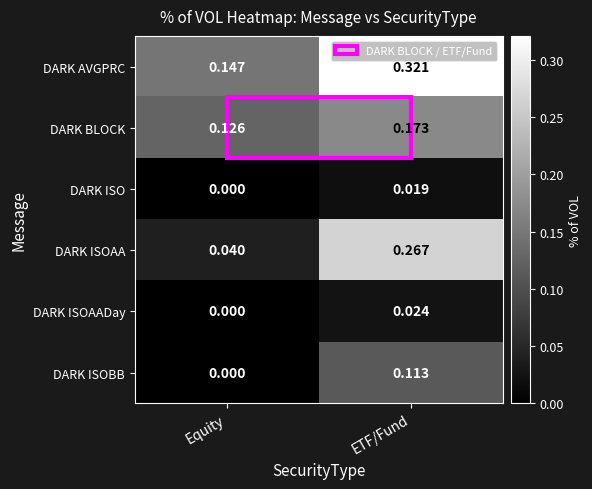

Between Equity and ETF/Fund, which series saw the biggest shift?

DARK ISOAA